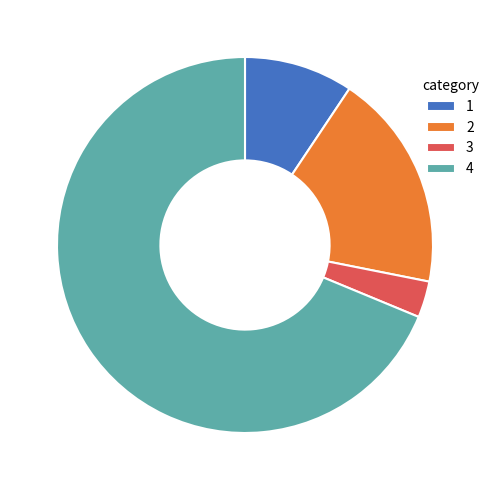

Approximately how many times larger is the value at 2 compared to 4?

0.3